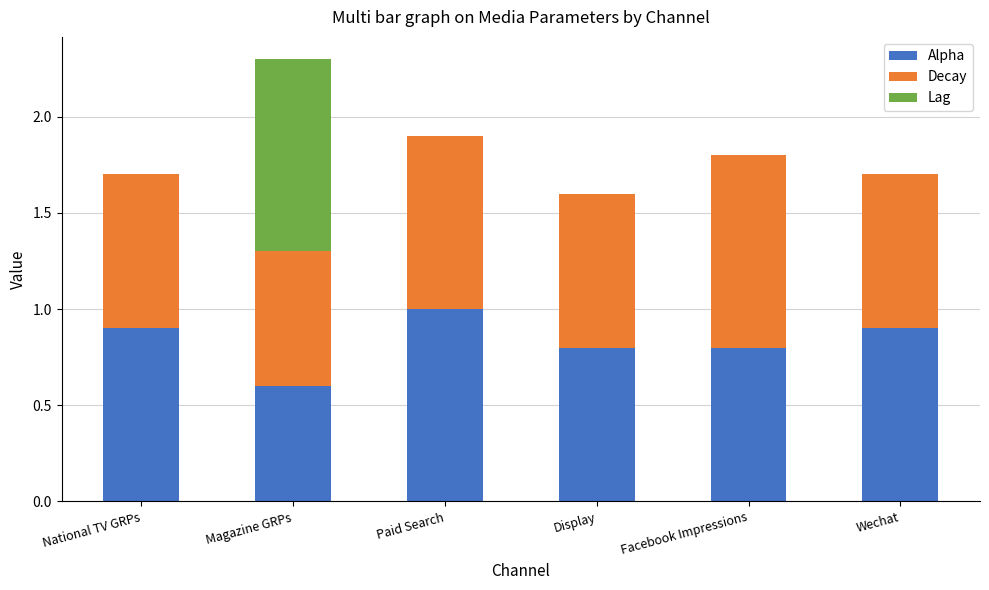

At which category is the sum across all series the highest?

Magazine GRPs